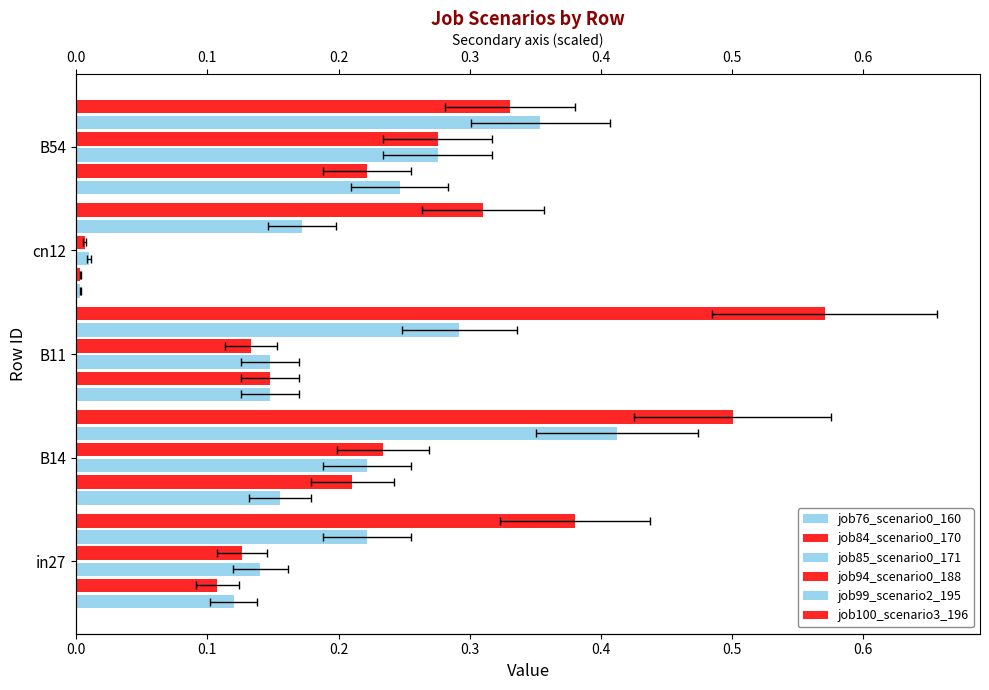

Which has a higher value, B54 or cn12?

B54